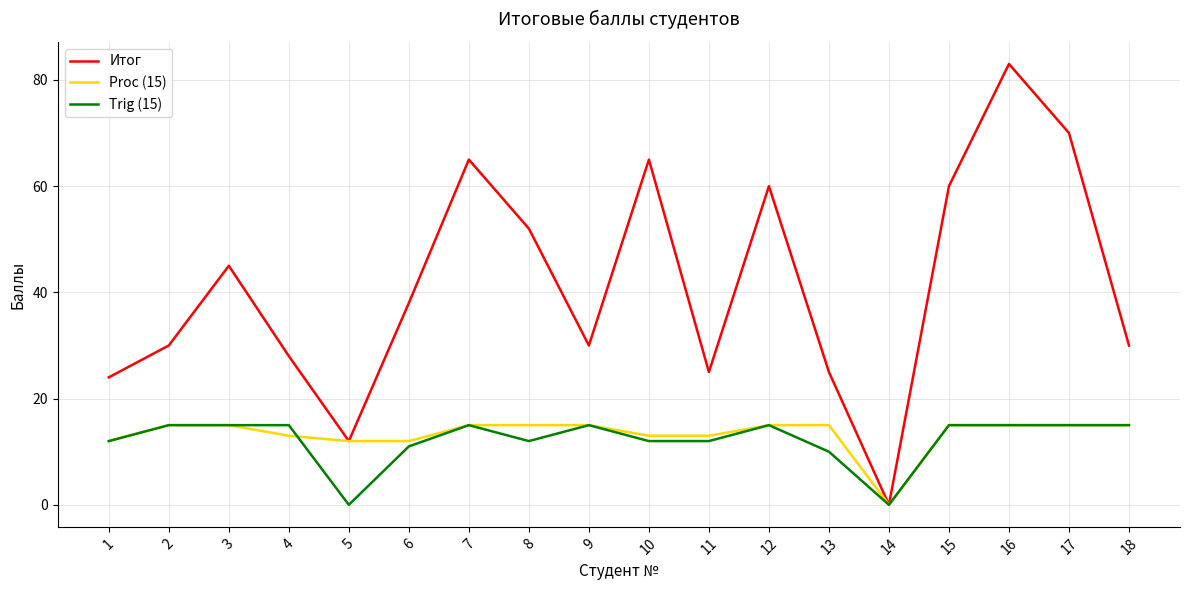

At which category is the sum across all series the highest?

16